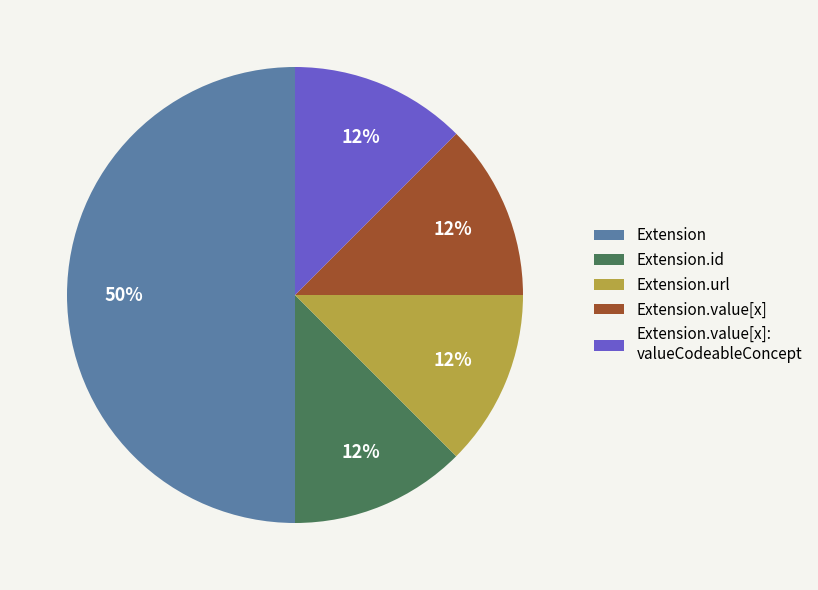

How many slices are in this pie chart?

5